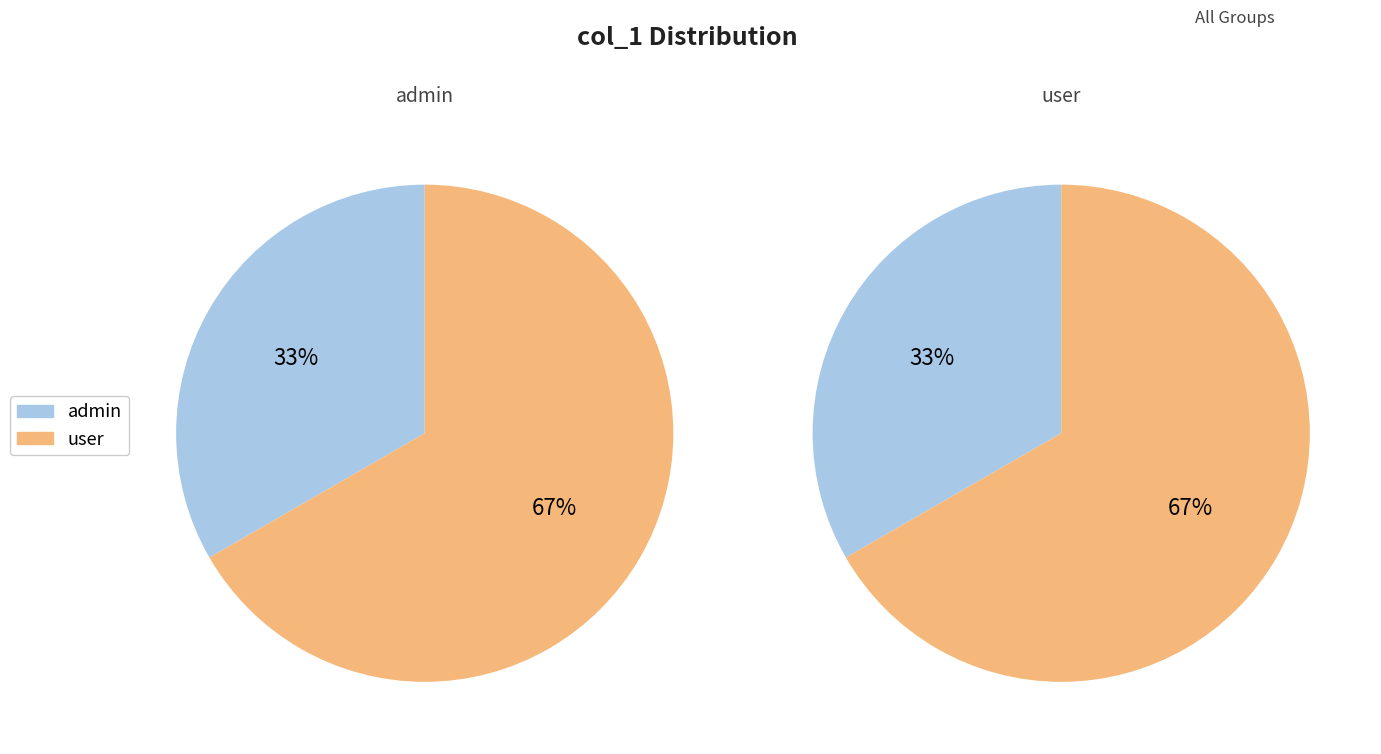

The admin slice represents 33% of the pie. True or false?

True